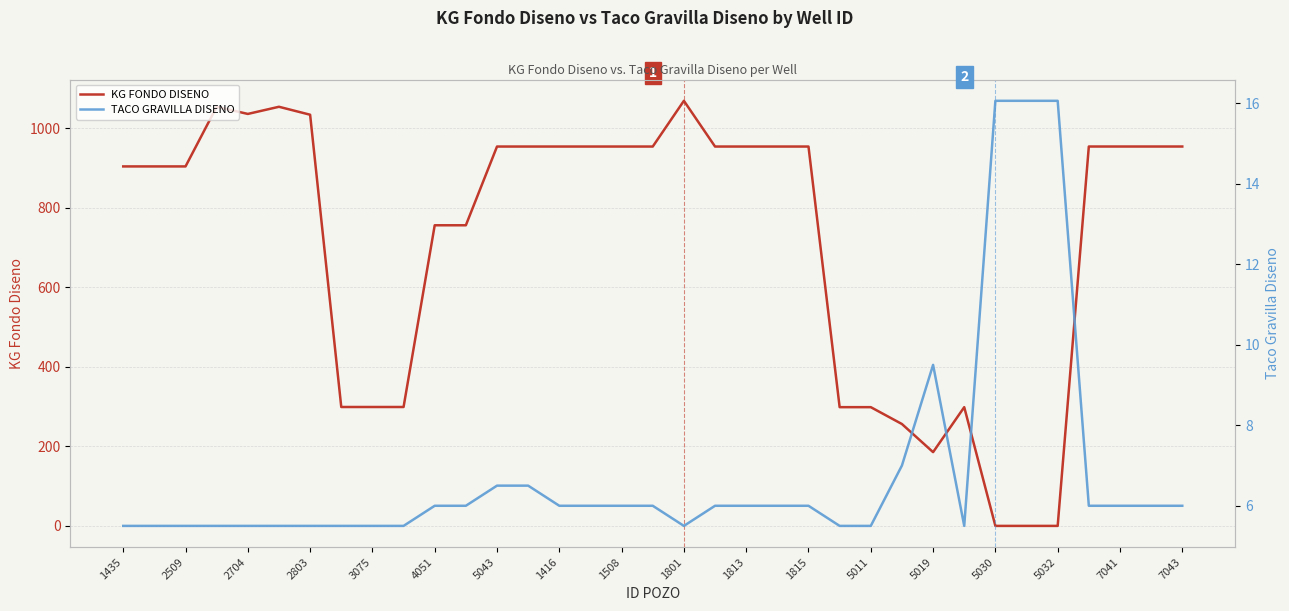

In TACO GRAVILLA DISENO, how many points are higher than both neighbors (excluding endpoints)?

1